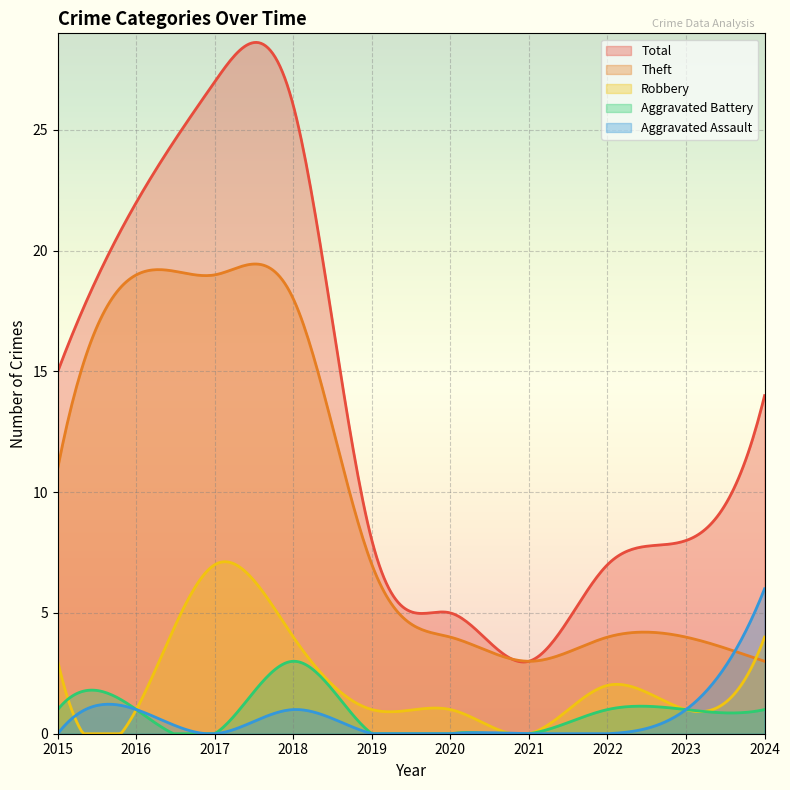

What are all the series names shown in the legend?

Total, Theft, Robbery, Aggravated Battery, Aggravated Assault